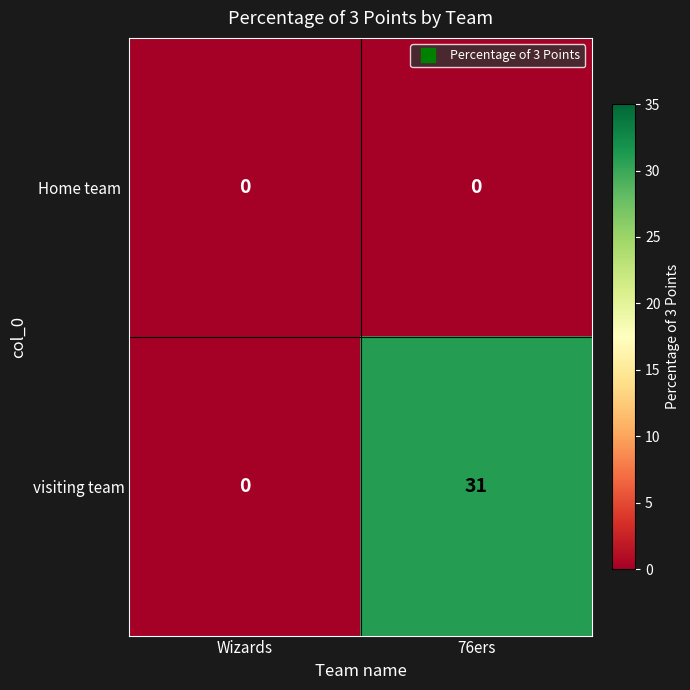

True or false: visiting team has a value of -19 at Wizards.

False